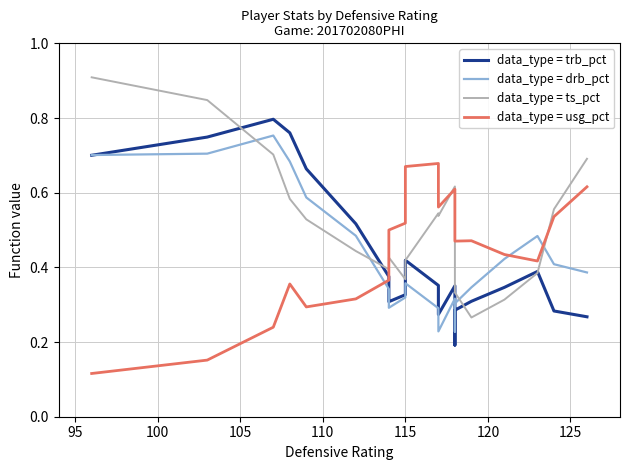

What position from the left is 115?

6